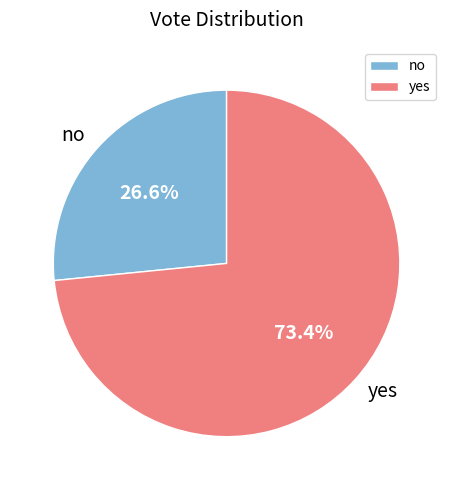

To the nearest percent, what is the difference between the largest and smallest slice percentages?

47%